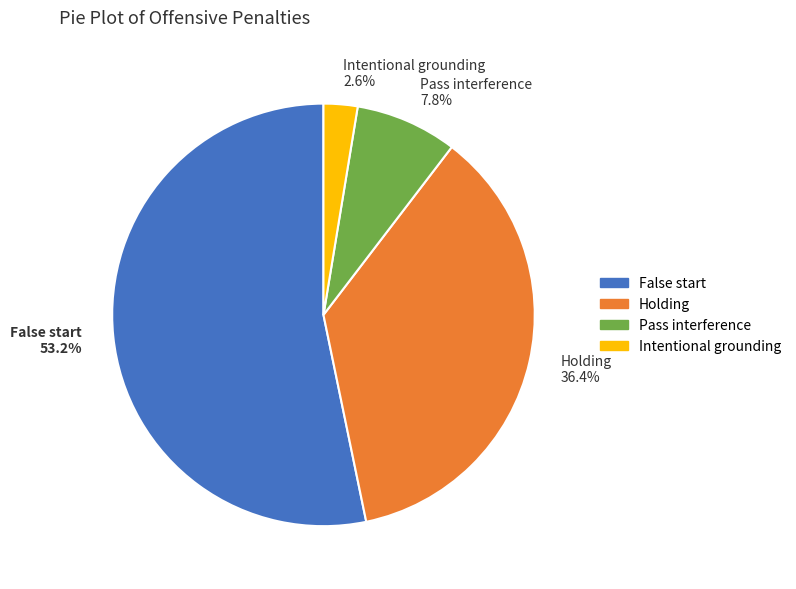

What is the smallest slice in the pie chart?

Intentional grounding